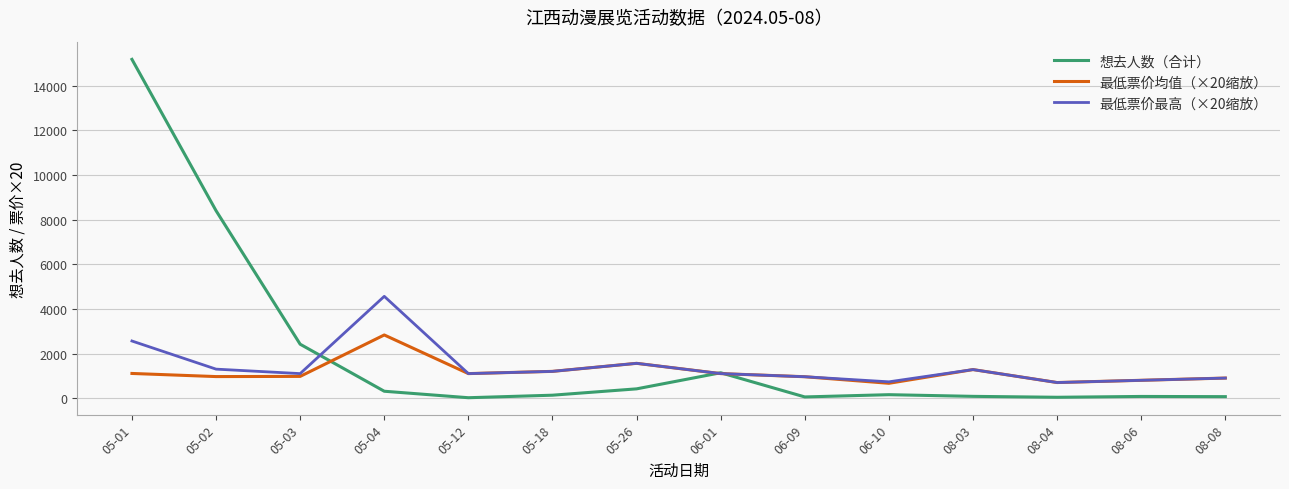

What is the difference between the second highest and second lowest values in the 最低票价均值（×20缩放） series?

860.0